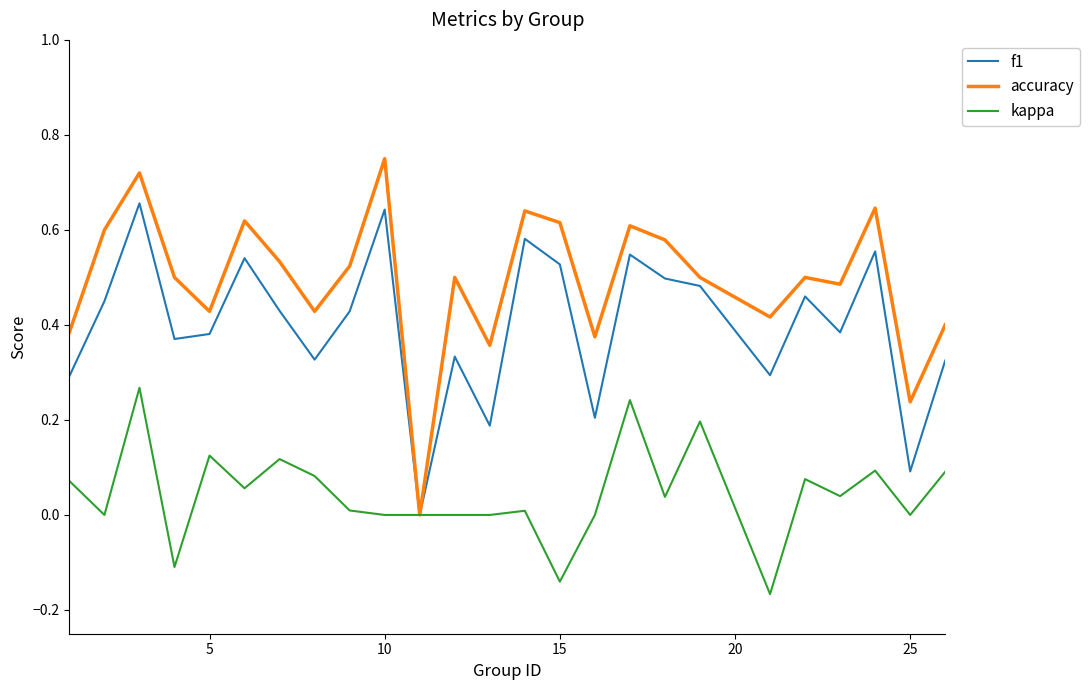

List the series in order of their peak value, highest first.

accuracy, f1, kappa